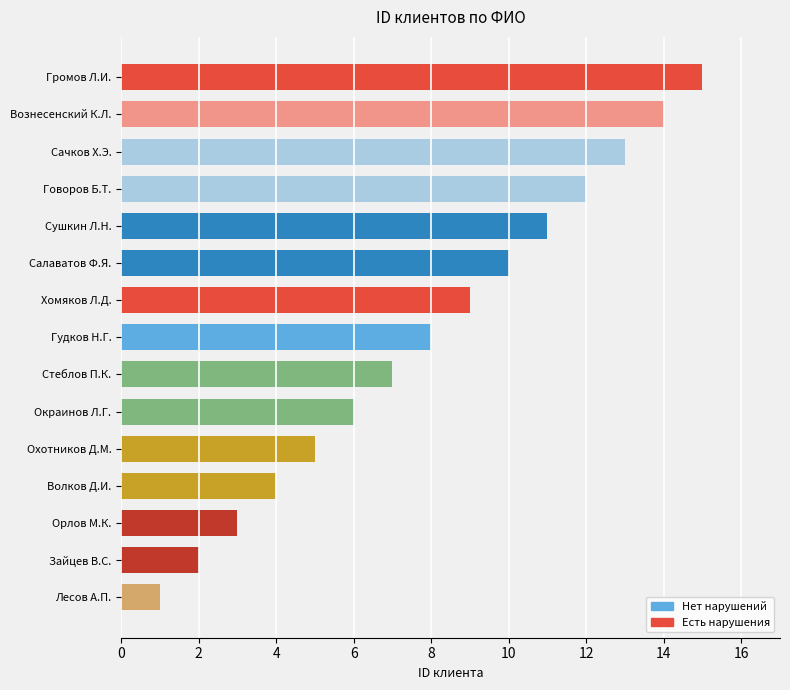

List the labels in order of value, smallest first.

Лесов А.П., Зайцев В.С., Орлов М.К., Волков Д.И., Охотников Д.М., Окраинов Л.Г., Стеблов П.К., Гудков Н.Г., Хомяков Л.Д., Салаватов Ф.Я., Сушкин Л.Н., Говоров Б.Т., Сачков Х.Э., Вознесенский К.Л., Громов Л.И.